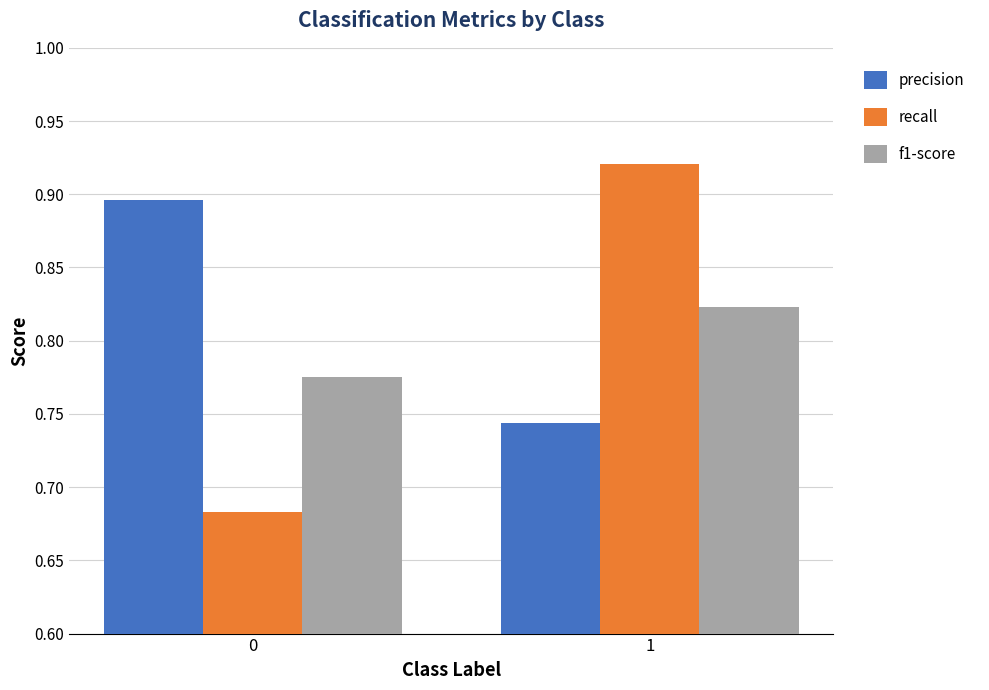

Between 0 and 1, which series saw the biggest shift?

recall